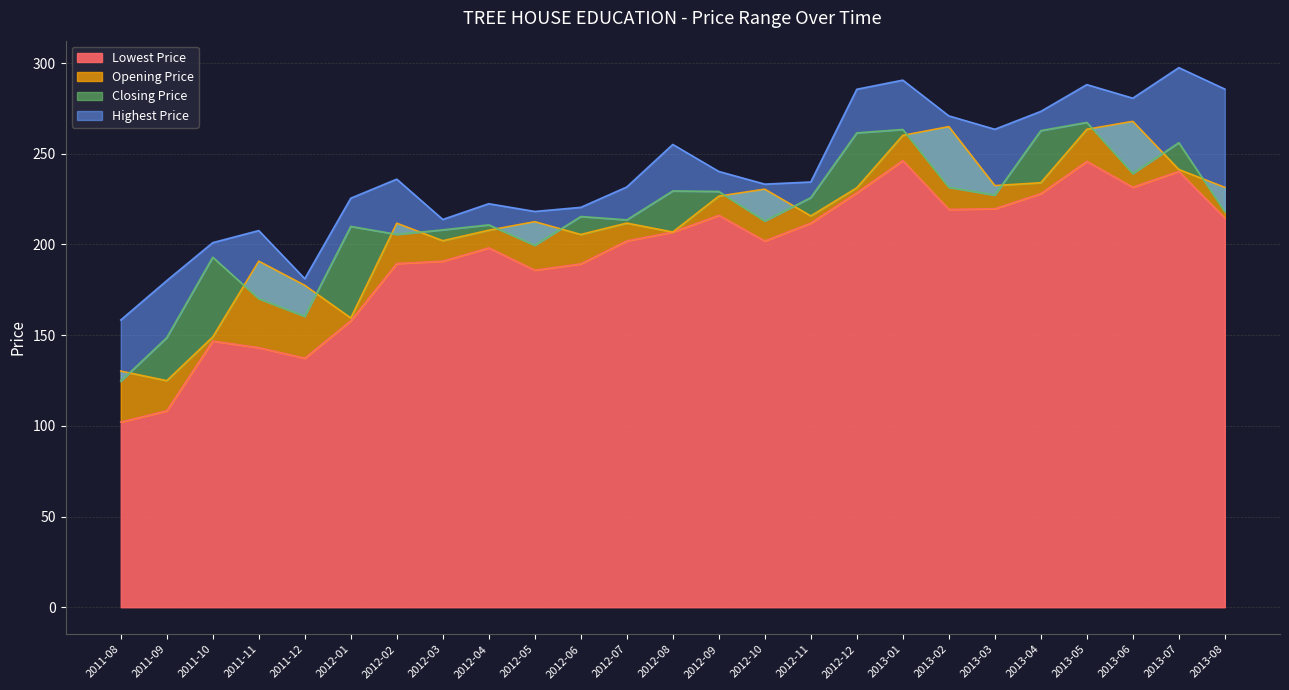

At which category does the chart reach its peak across all series?

2013-07